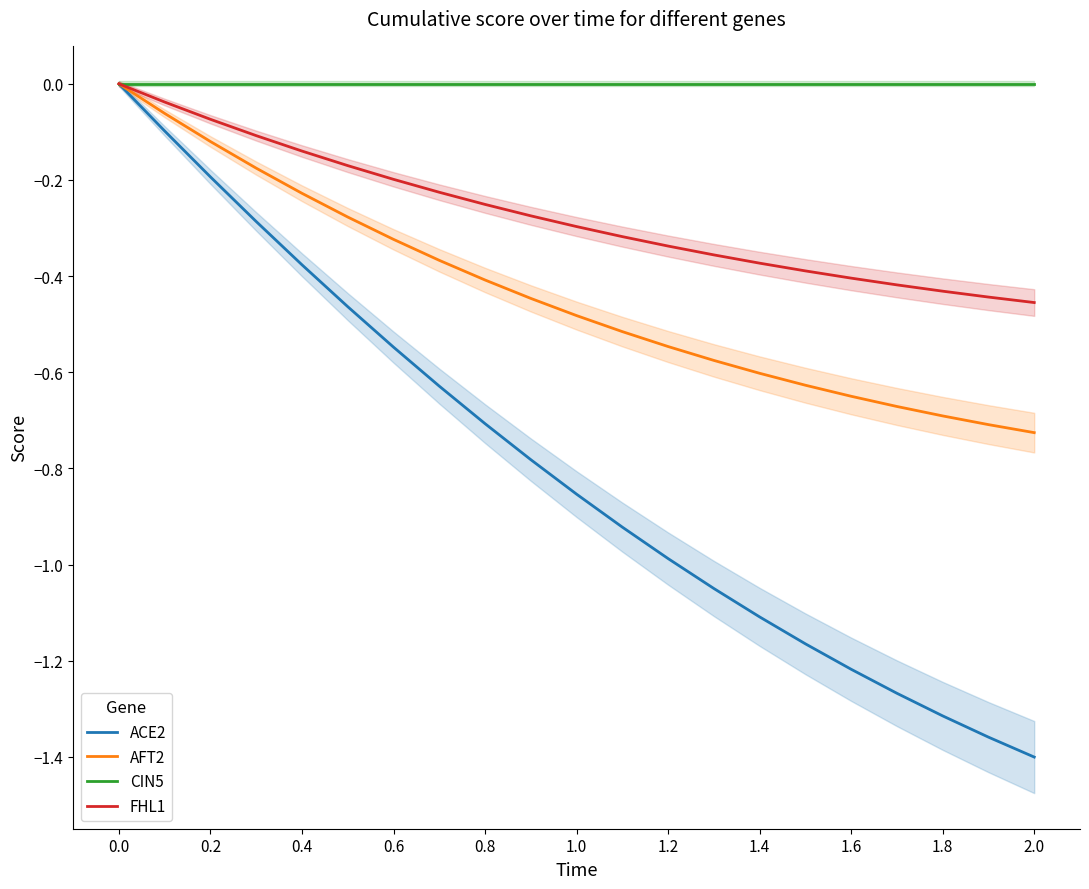

The FHL1 series shows -0.2 at 1.6. True or false?

False